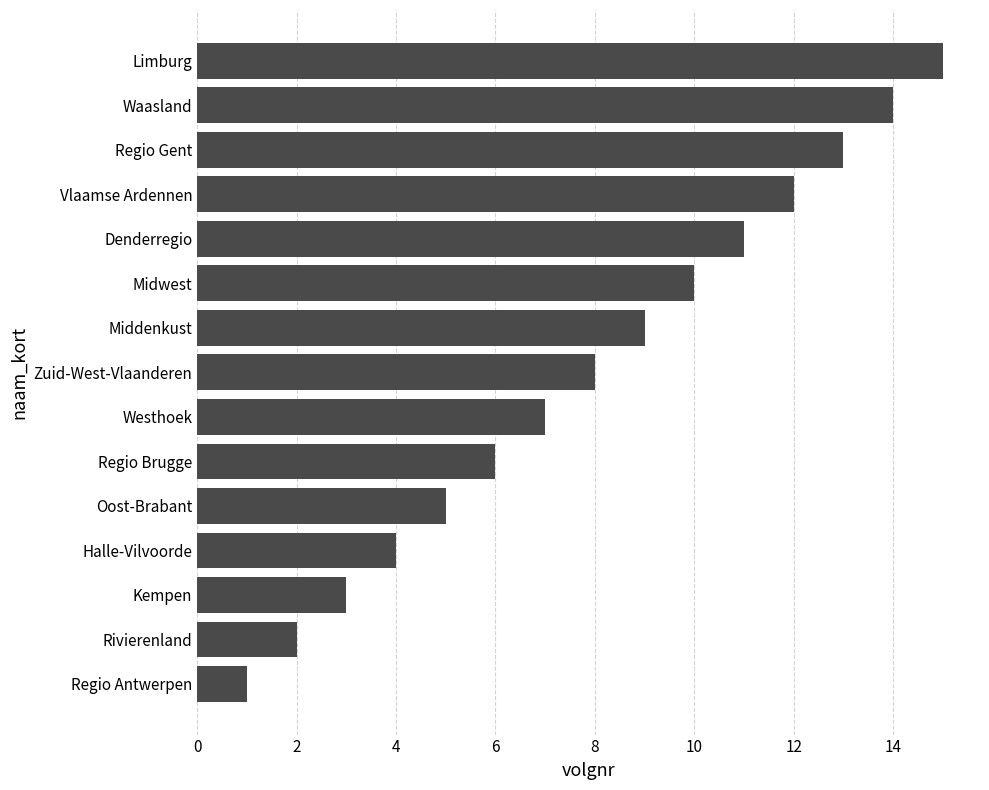

The value at Halle-Vilvoorde is 4. True or false?

True